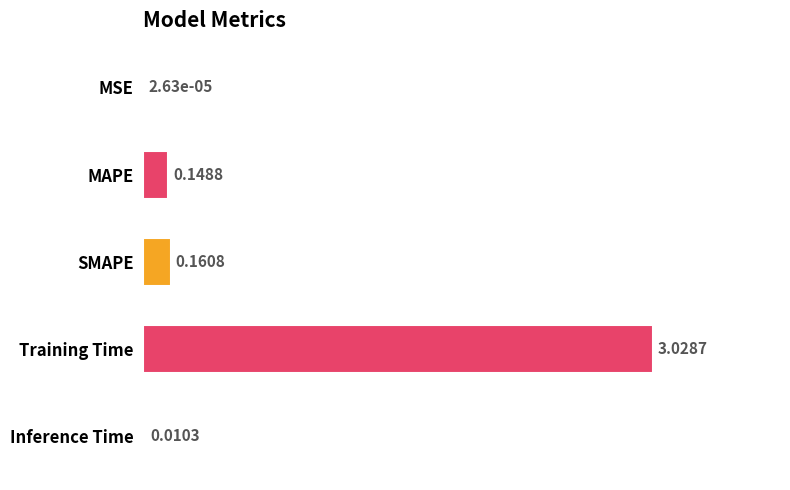

What is the change in value from MSE to SMAPE?

+0.2